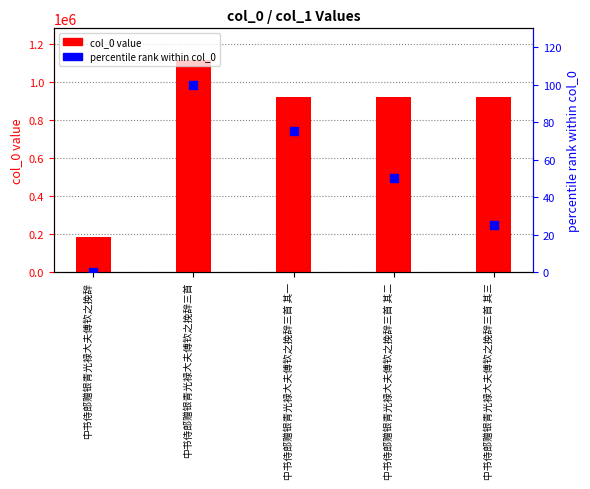

At how many categories does at least one series exceed 375418?

4